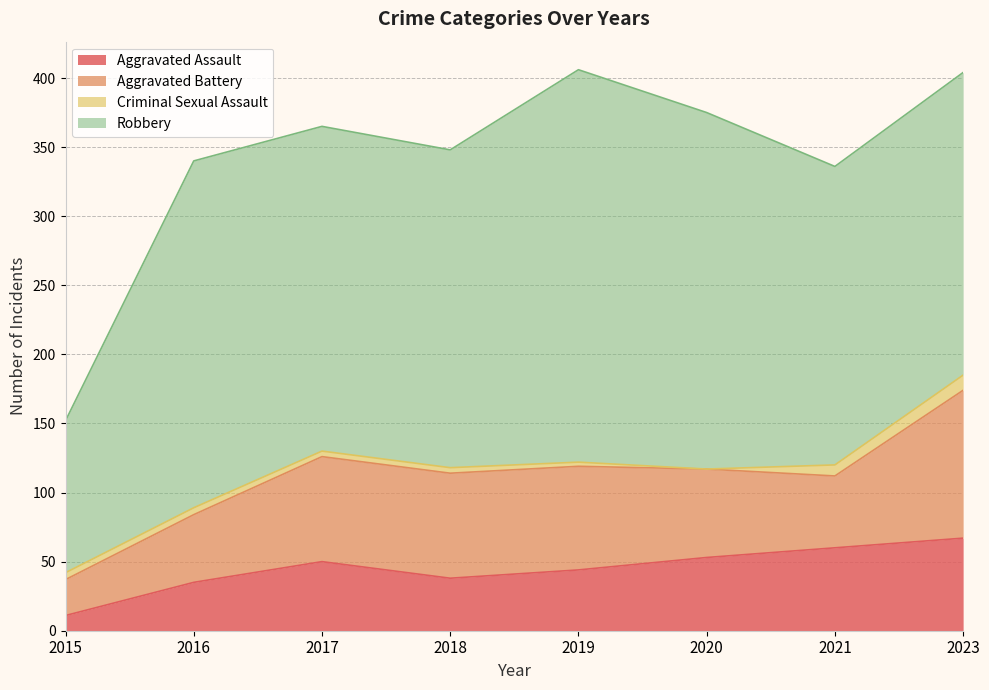

What is the maximum value for Robbery?

284